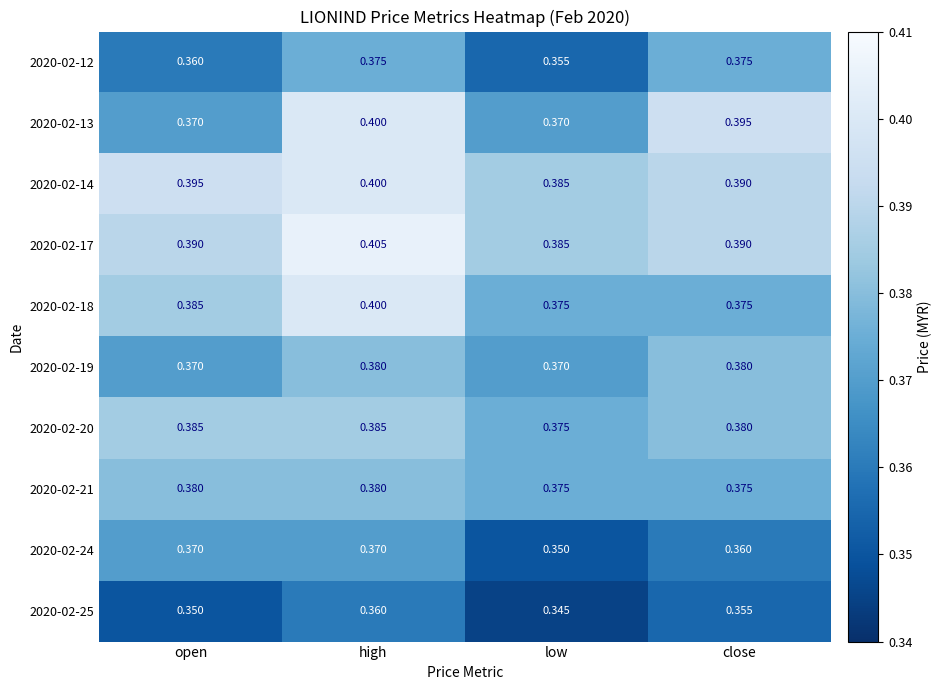

At which label is 2020-02-25 closest to 0?

low